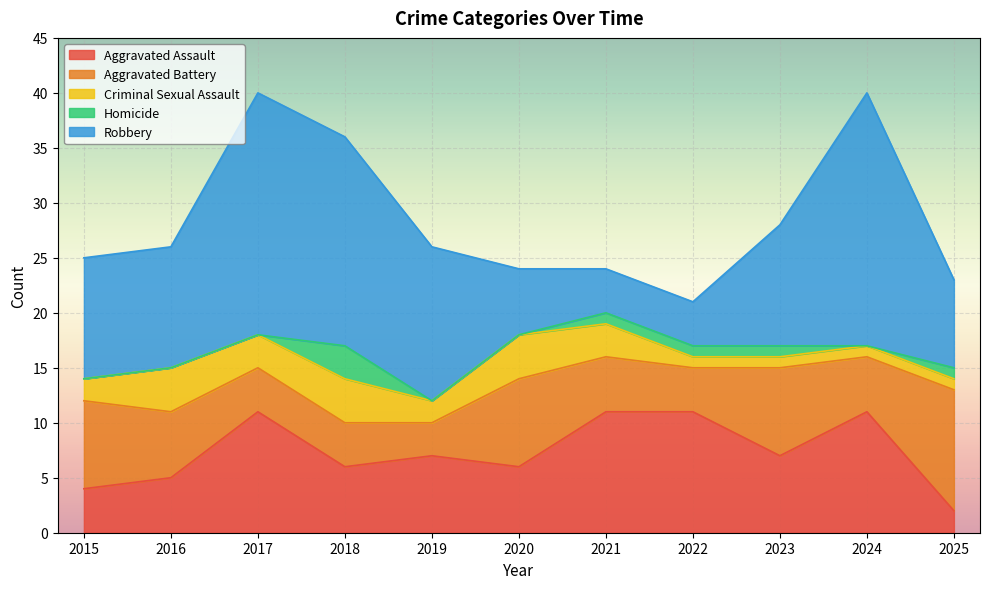

At which category does Robbery reach its first local peak?

2017